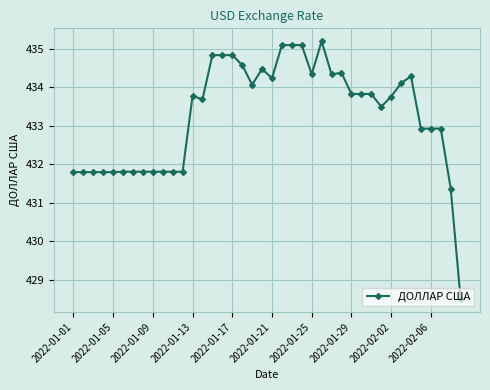

Is this an area chart (filled region under the line)?

No